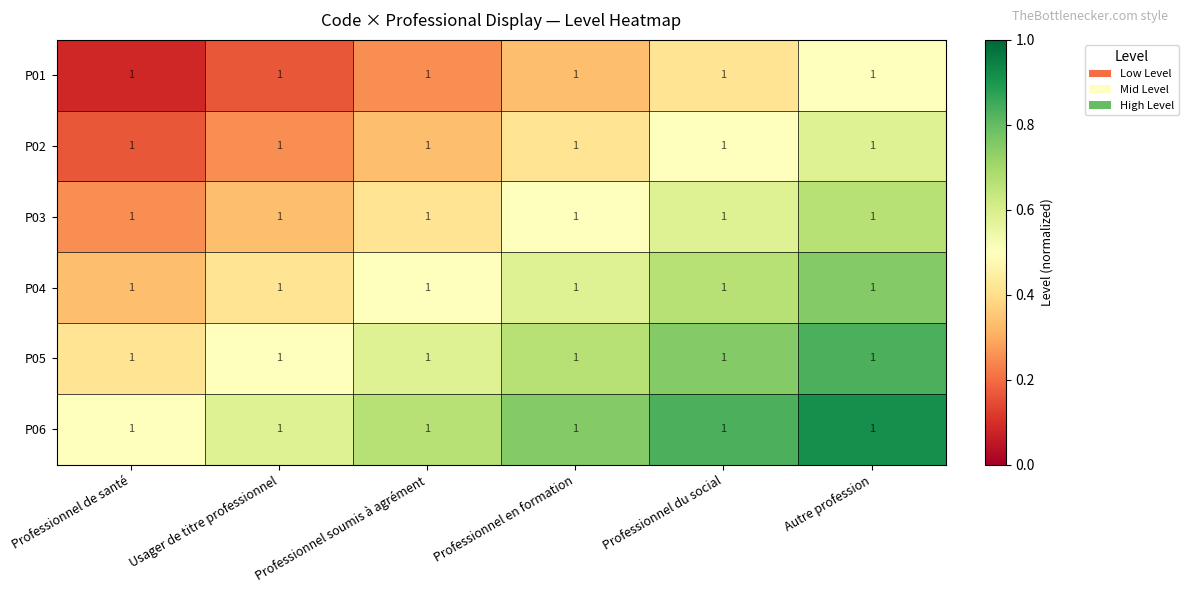

Is it true that P01 equals 0.2 at Usager de titre professionnel?

True